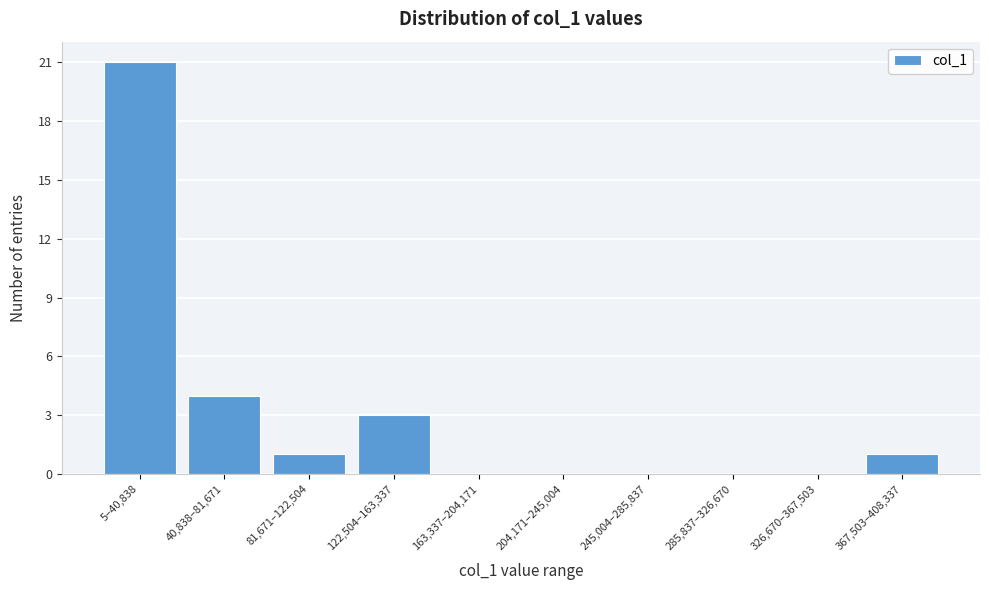

Reading left to right, extract all data points from this chart.

5–40,838=21	40,838–81,671=4	81,671–122,504=1	122,504–163,337=3	163,337–204,171=0	204,171–245,004=0	245,004–285,837=0	285,837–326,670=0	326,670–367,503=0	367,503–408,337=1